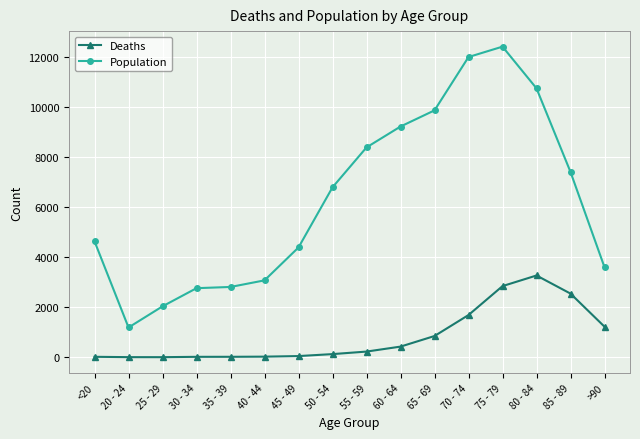

What value does the Population series have at 40 - 44?

3078